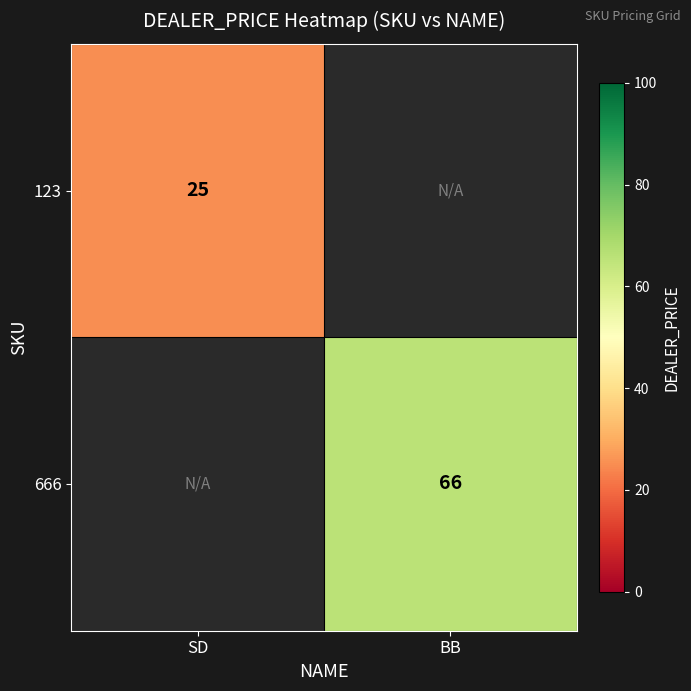

Count the number of data series in this chart.

2